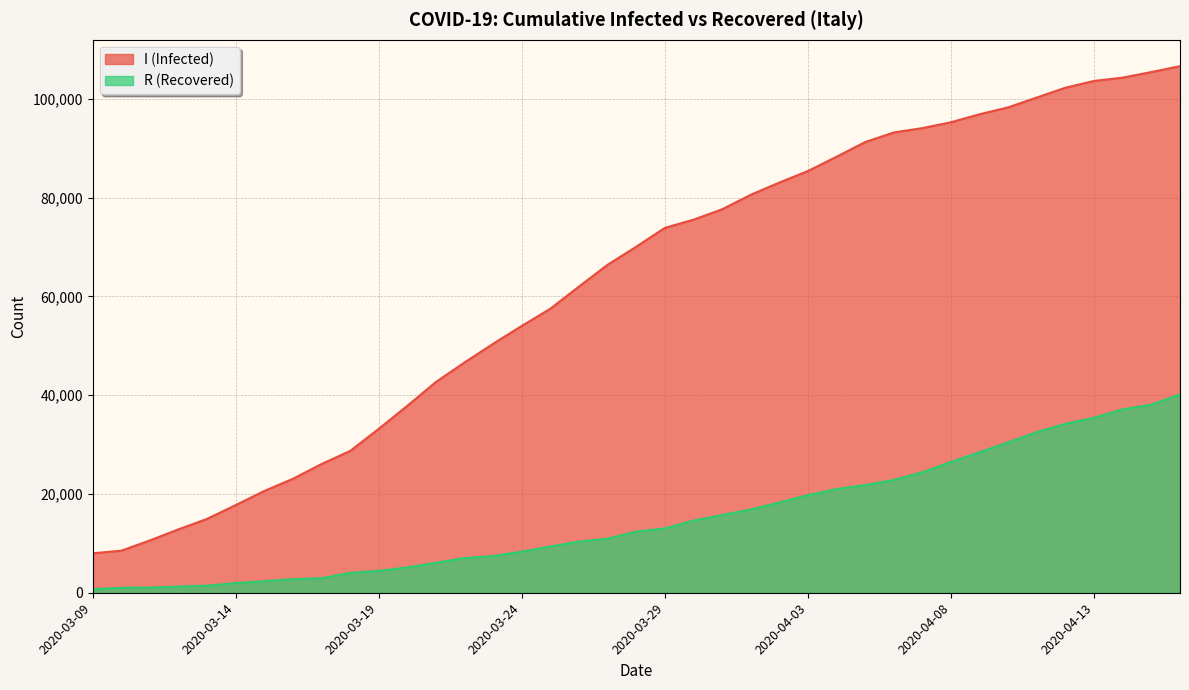

What is the approximate value of R (Recovered) at 2020-04-07, to the nearest 50?

24400